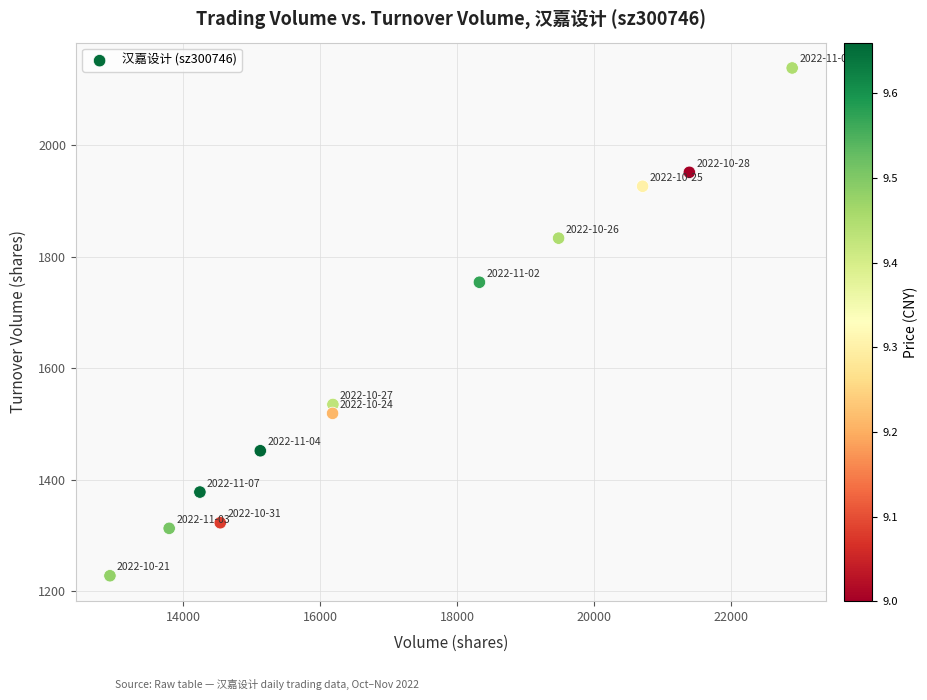

What is the average X value?

17150